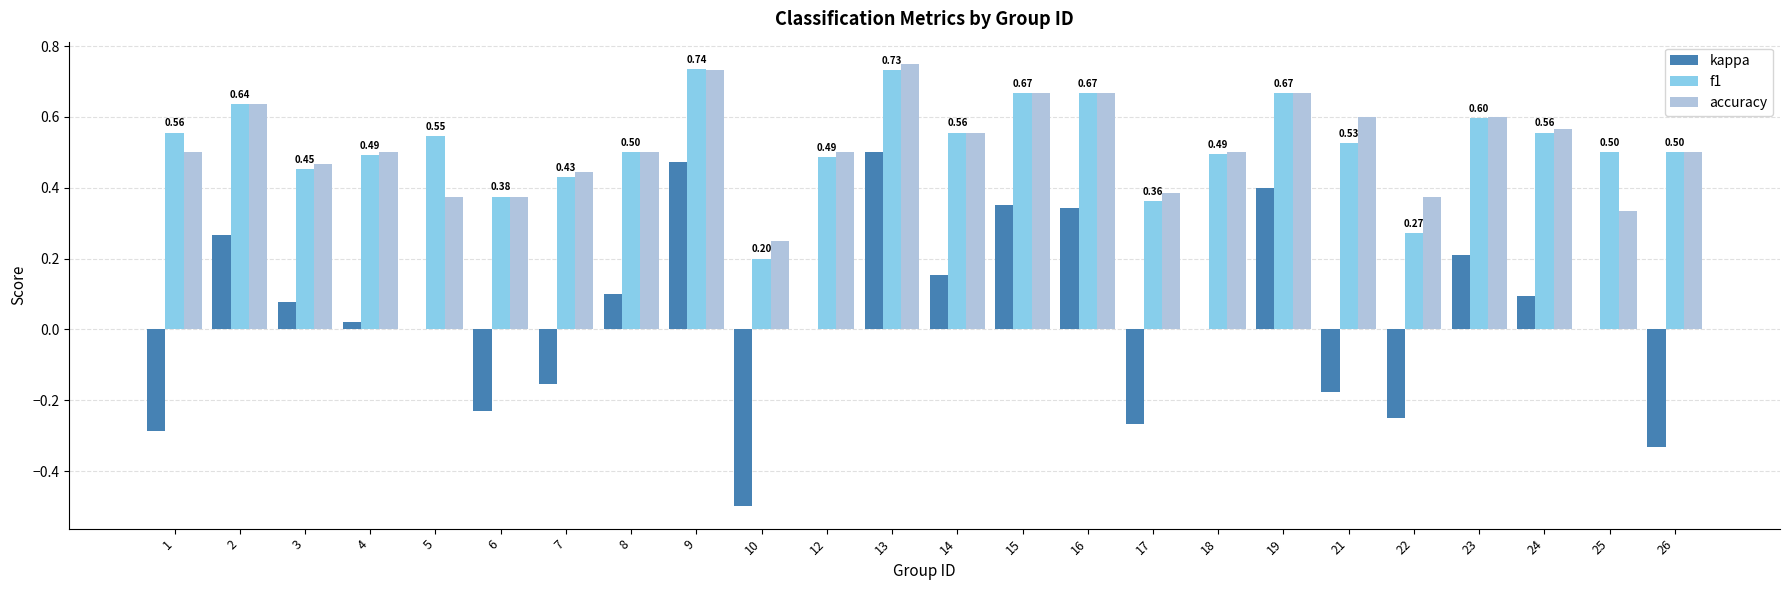

What are all the series names shown in the legend?

kappa, f1, accuracy